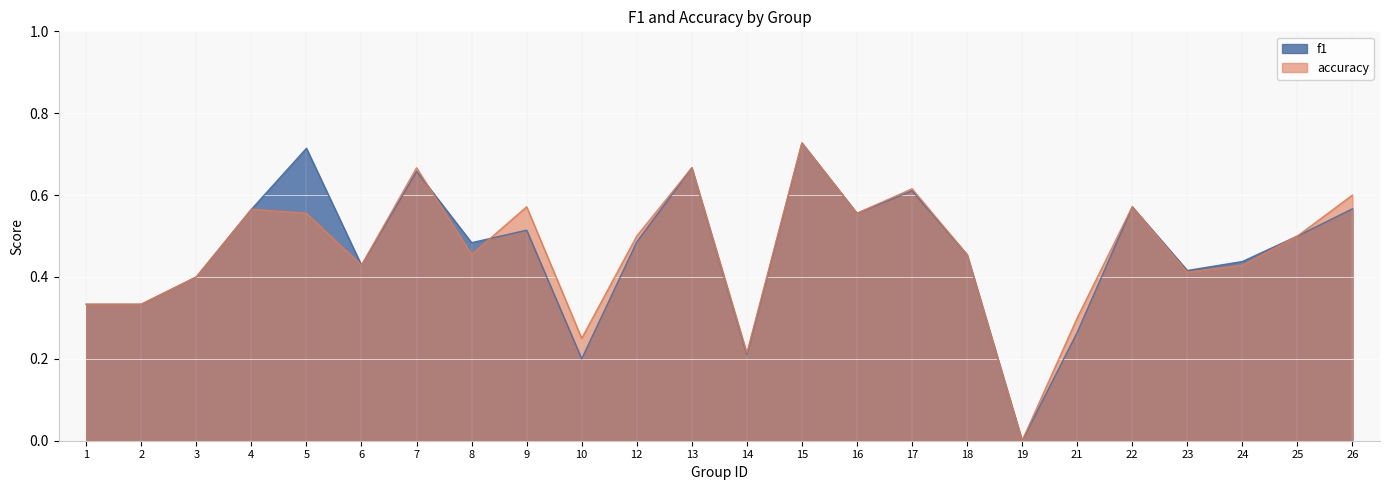

At which label does f1 reach its peak?

15